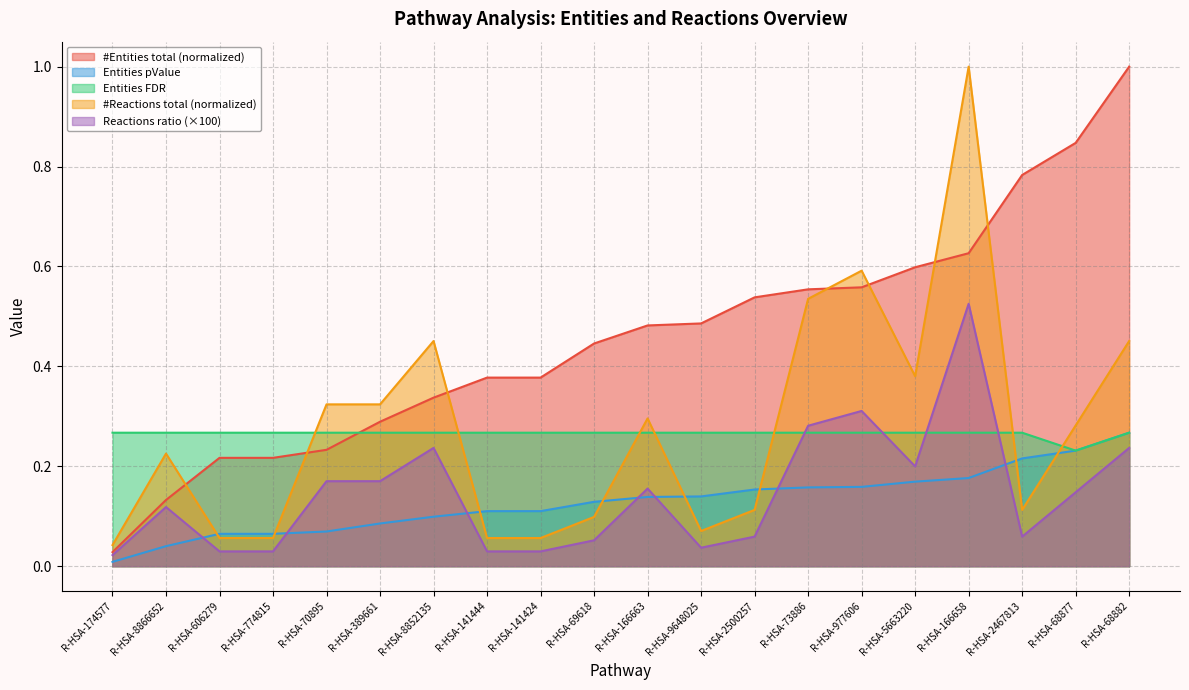

What position from the right is R-HSA-8866652?

19